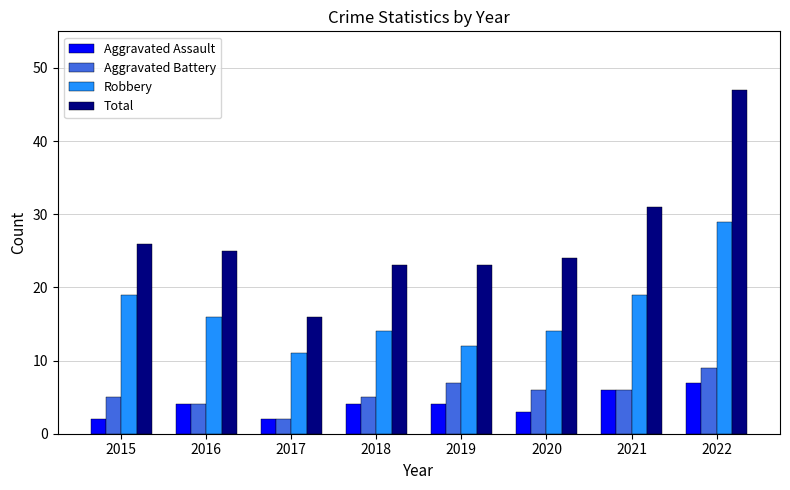

Count the Aggravated Battery values in the range 5 to 7.

5